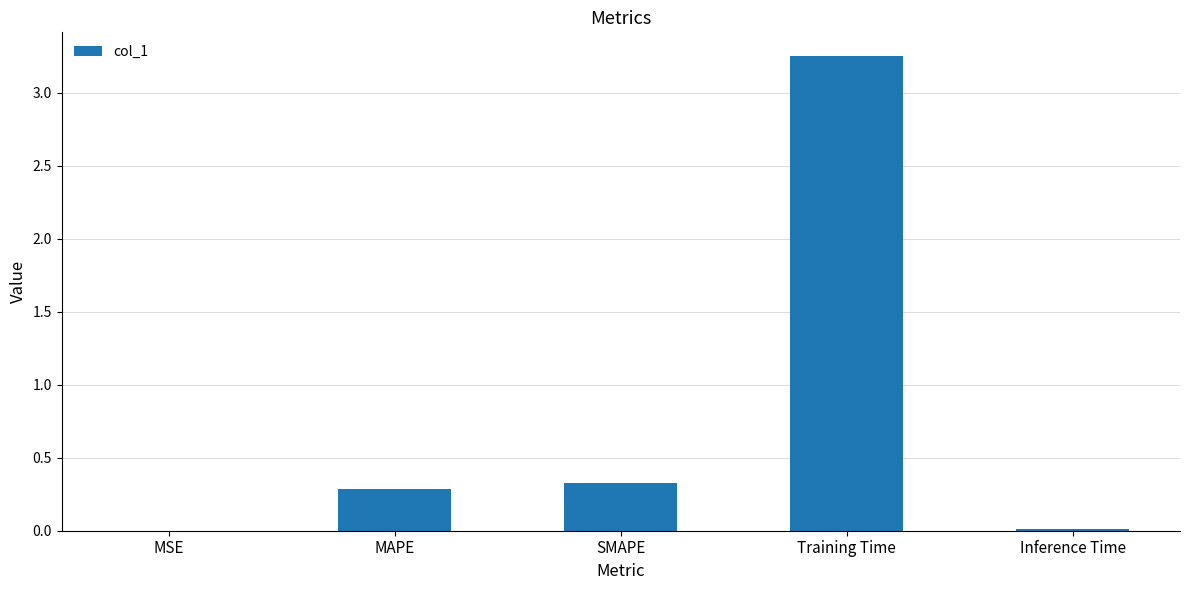

What is the approximate value at MAPE?

0.3